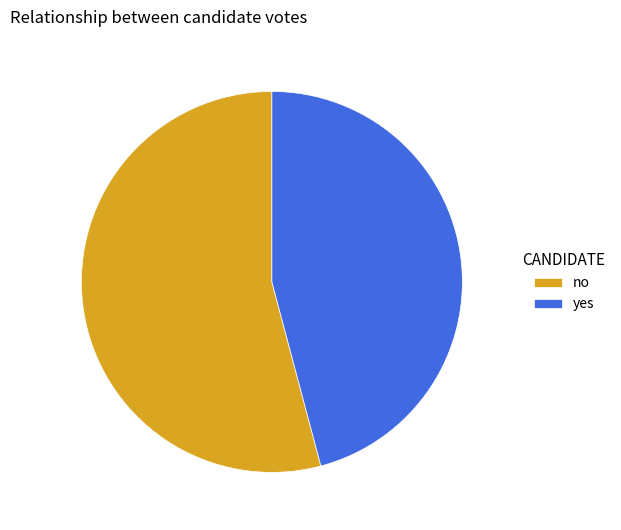

Is the sum of yes and no greater than half?

Yes